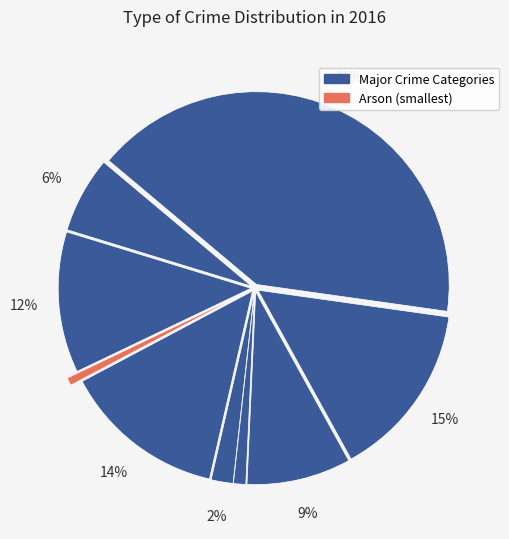

Count the number of slices in the pie.

9